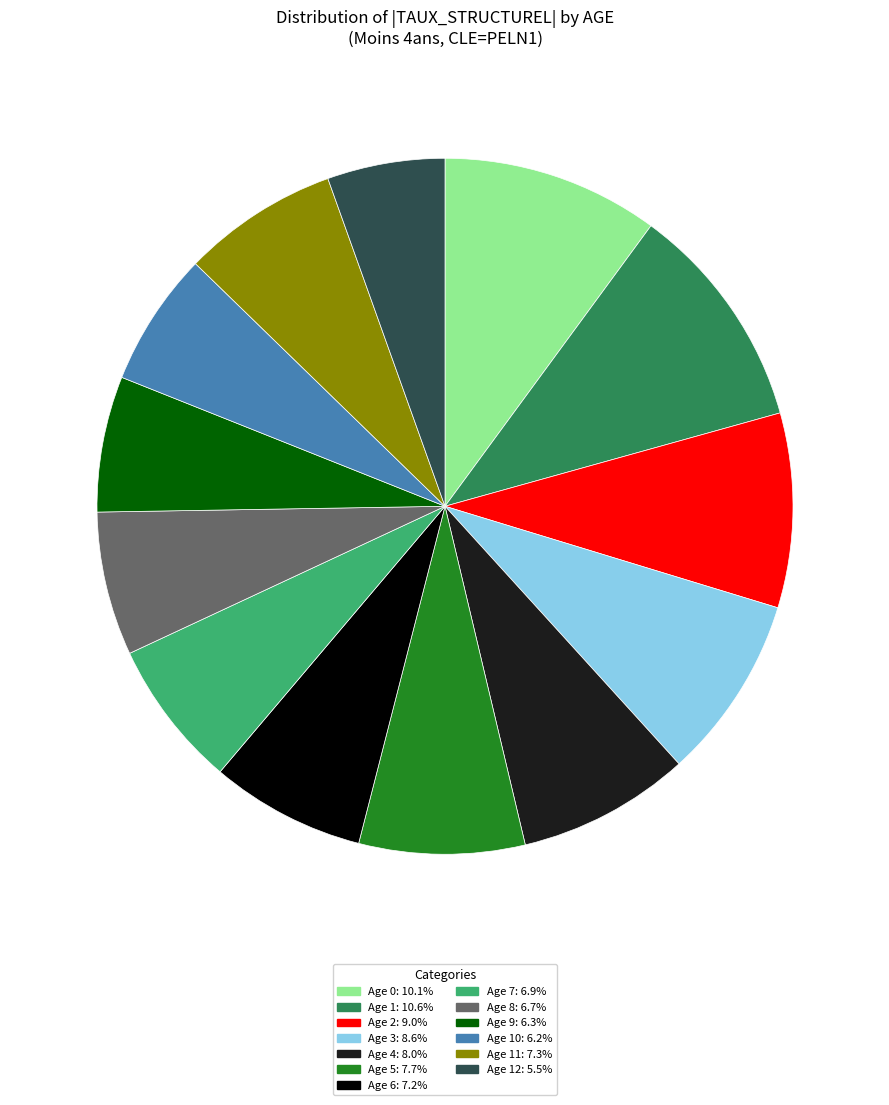

Does any single category account for the majority?

No